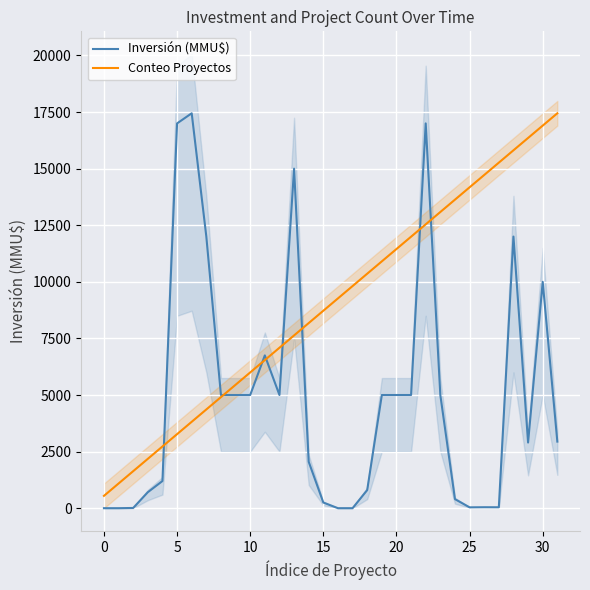

What is the lowest value of the Conteo Proyectos series?

545.2